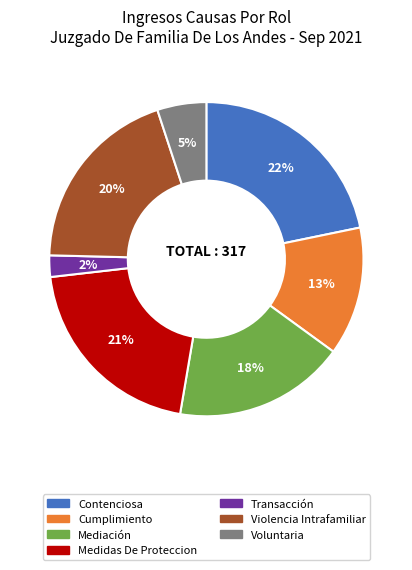

What percentage is the Contenciosa slice, to the nearest percent?

22%